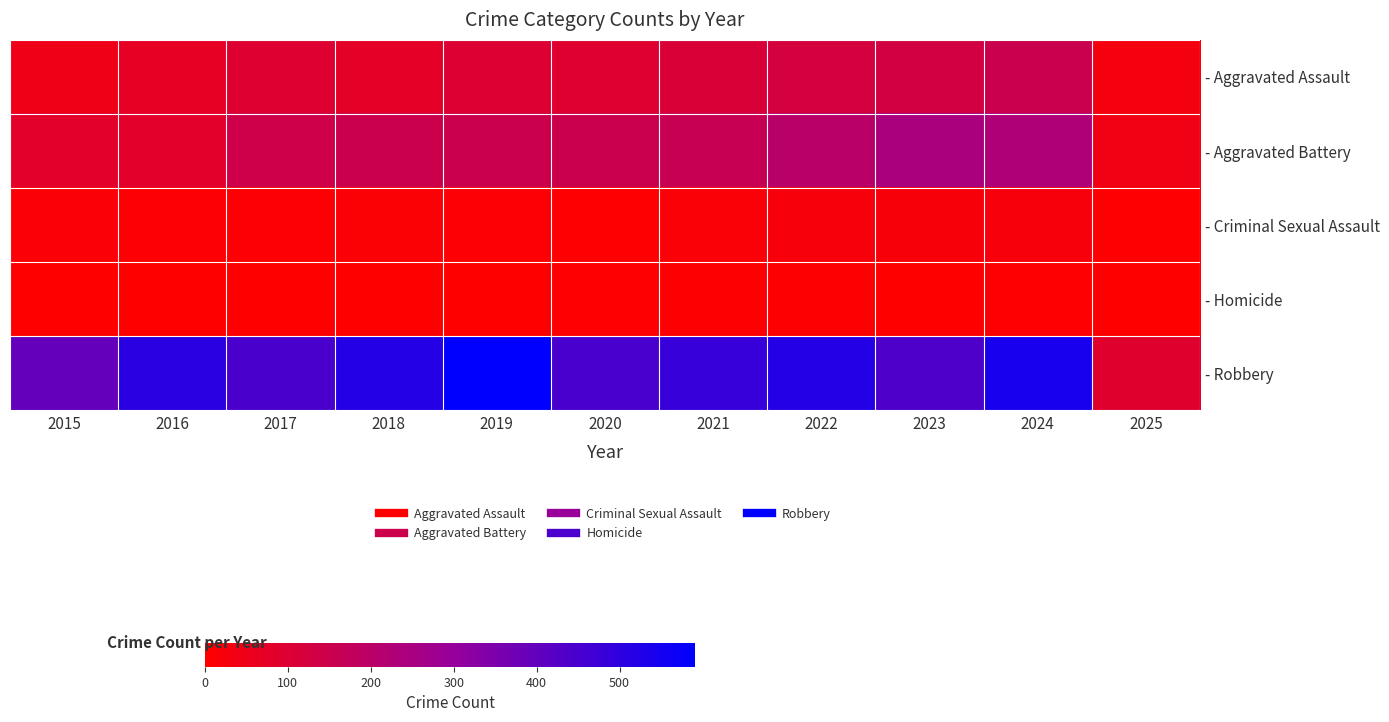

How many data points does each series have?

11